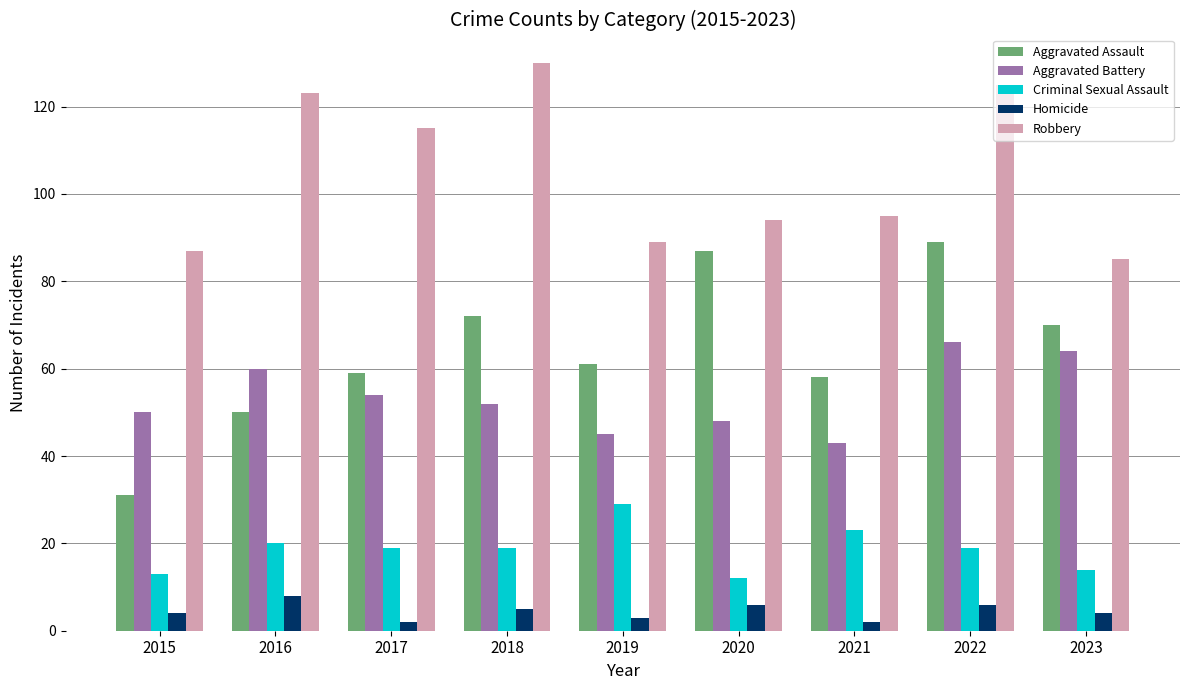

How many groups of bars are there?

9